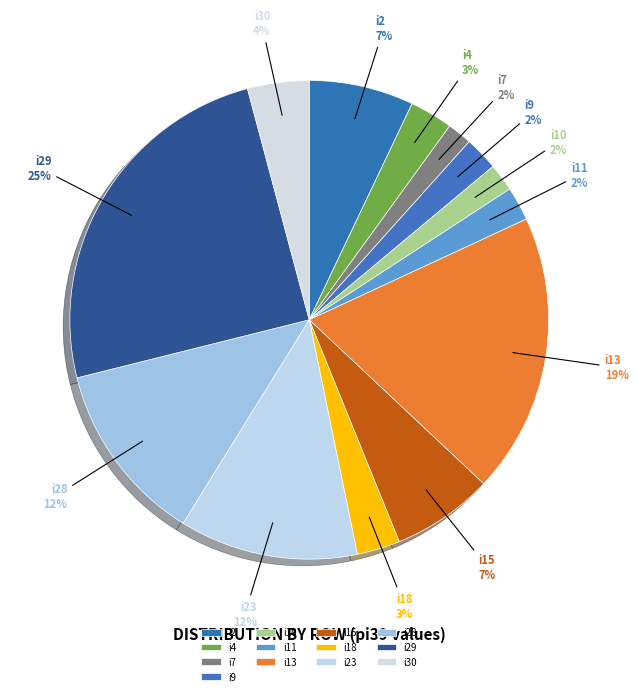

Count the number of slices in the pie.

13